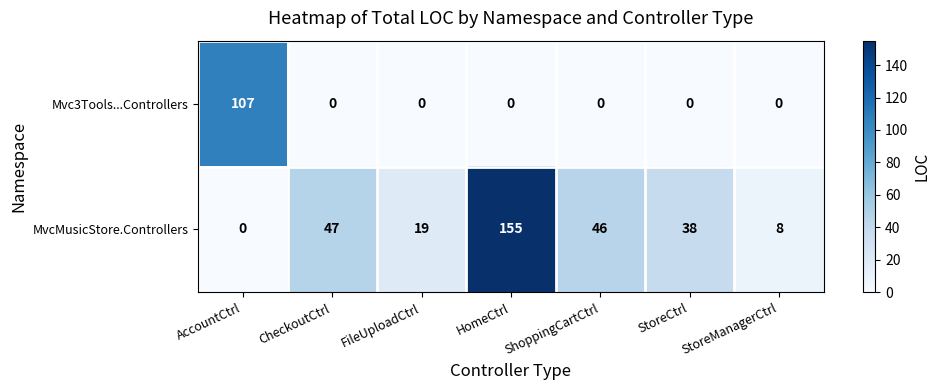

What is the average value of the Mvc3Tools...Controllers series?

15